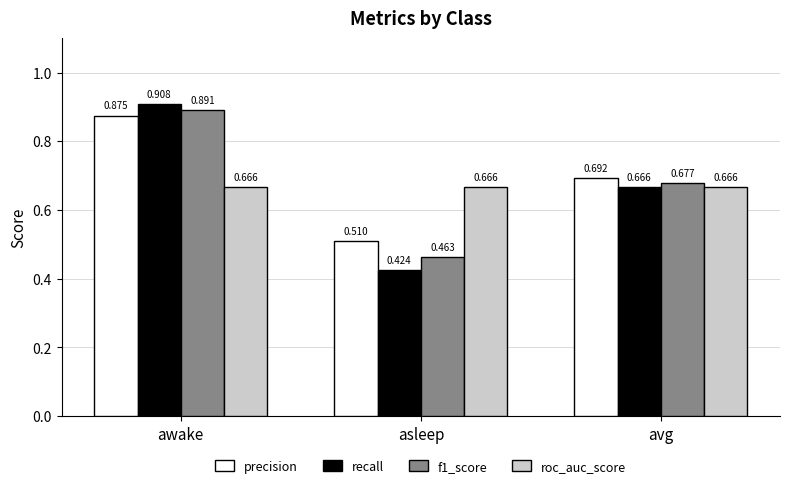

True or false: roc_auc_score has a value of 0.1 at asleep.

False